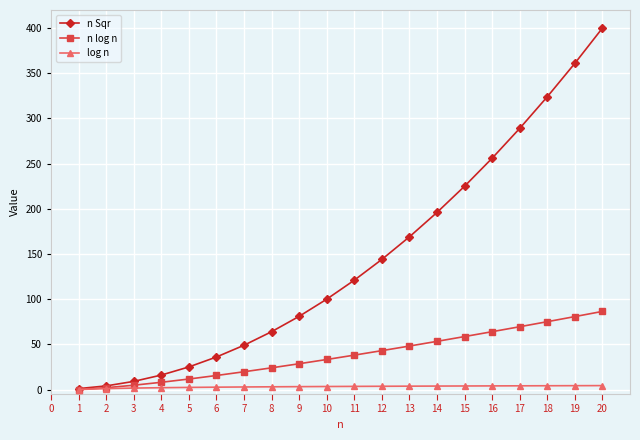

Is it true that log n equals 3.7 at 13?

True